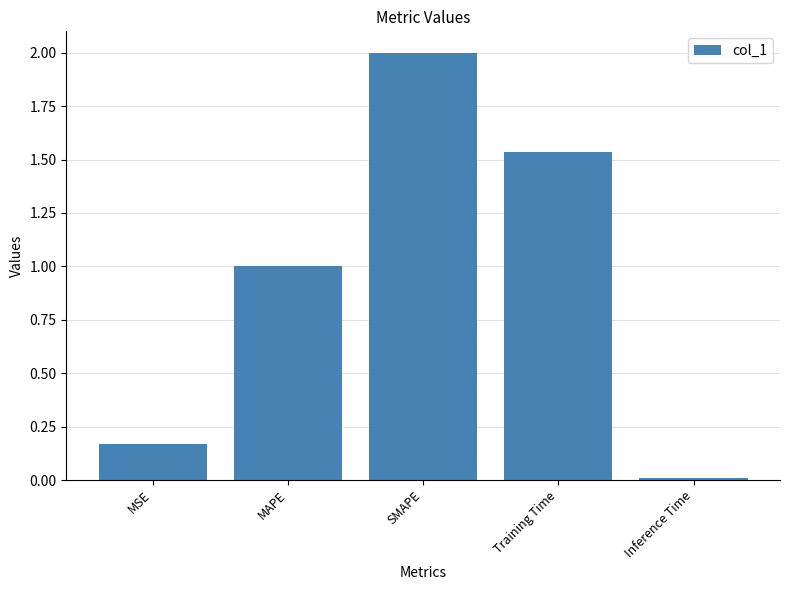

What is the difference between the values at MAPE and MSE?

0.8